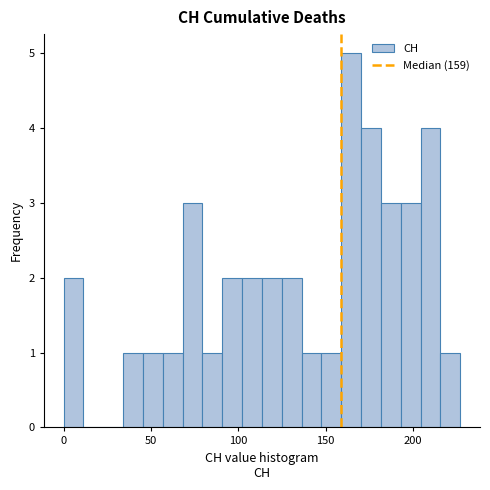

Read against the x-axis, roughly where is the centre of the tallest bar?

165